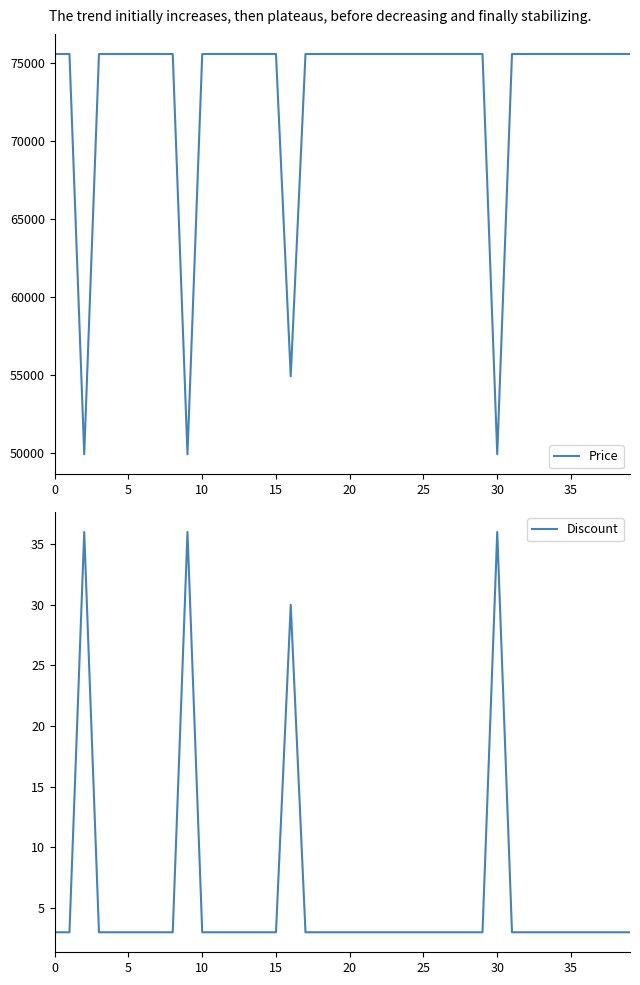

Reading left to right, transcribe all the data shown in this chart.

Price: 75560	75560	49900	75560	75560	75560	75560	75560	75560	49900	75560	75560	75560	75560	75560	75560	54900	75560	75560	75560	75560	75560	75560	75560	75560	75560	75560	75560	75560	75560	49900	75560	75560	75560	75560	75560	75560	75560	75560	75560
Discount: 3	3	36	3	3	3	3	3	3	36	3	3	3	3	3	3	30	3	3	3	3	3	3	3	3	3	3	3	3	3	36	3	3	3	3	3	3	3	3	3